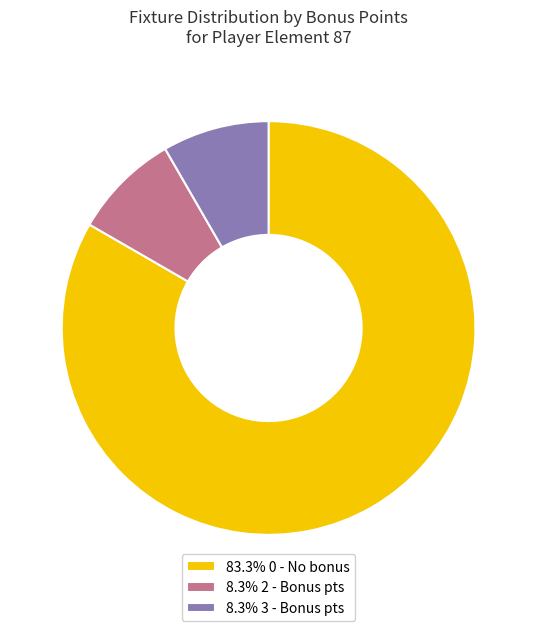

Approximately how many times larger is the value at 8.3% 2 - Bonus pts compared to 8.3% 3 - Bonus pts?

1.0